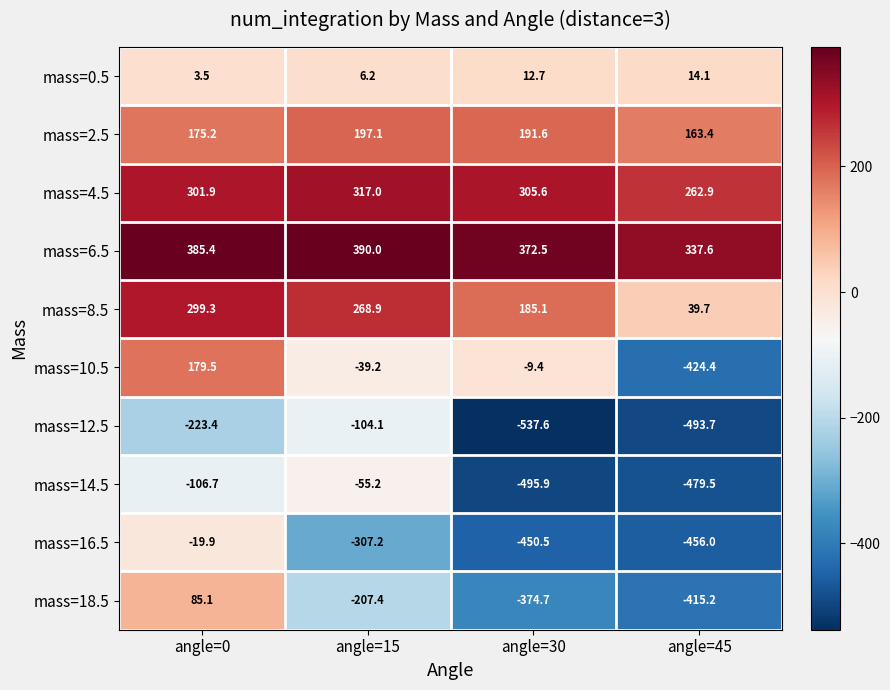

Which label corresponds to the smallest value in the chart?

angle=30